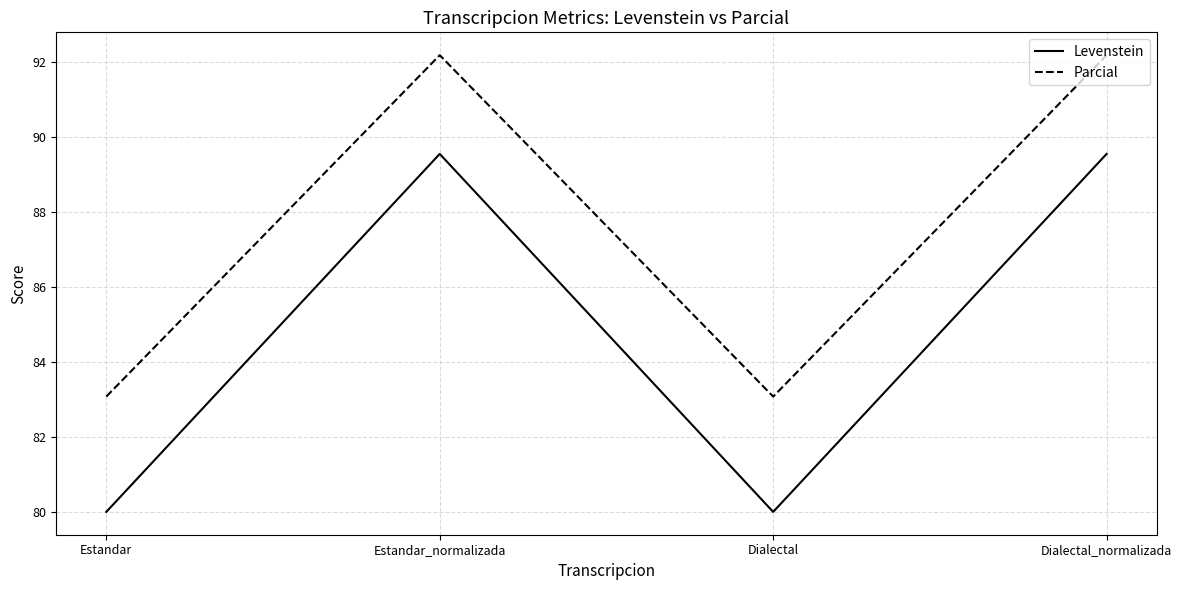

What is the lowest value of the Levenstein series?

80.0